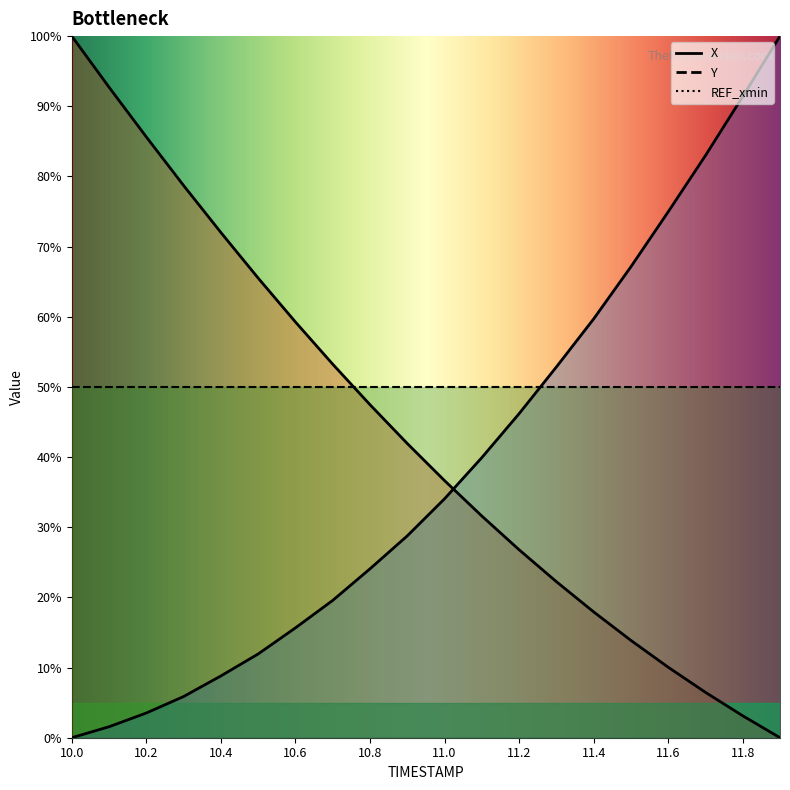

What are all the series names shown in the legend?

X, Y